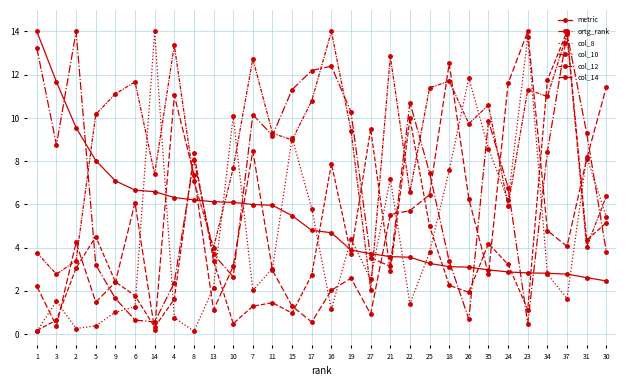

How many data points does each series have?

30